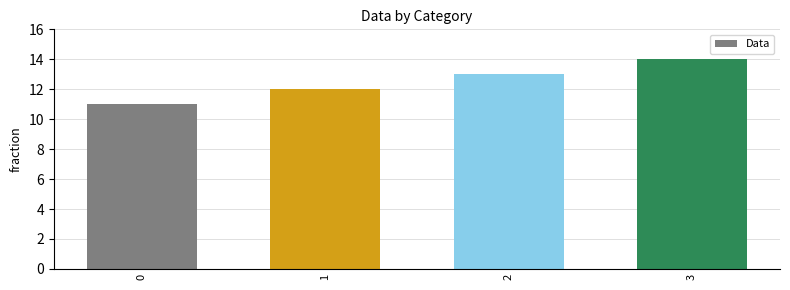

Reading left to right, list all the values displayed in this chart.

11	12	13	14